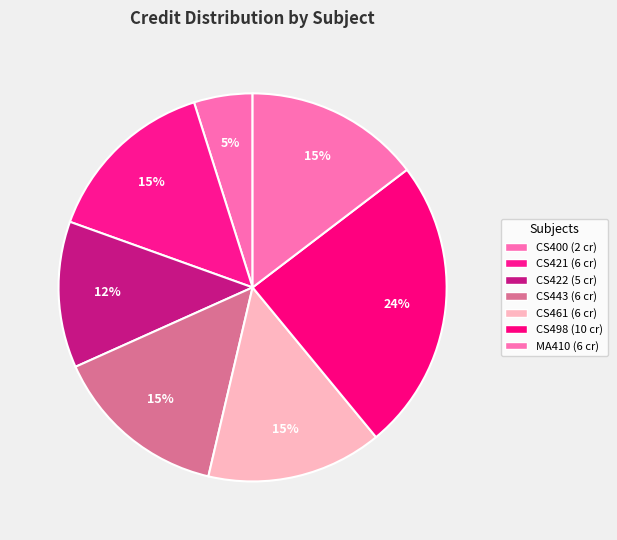

How many segments does this pie chart have?

7